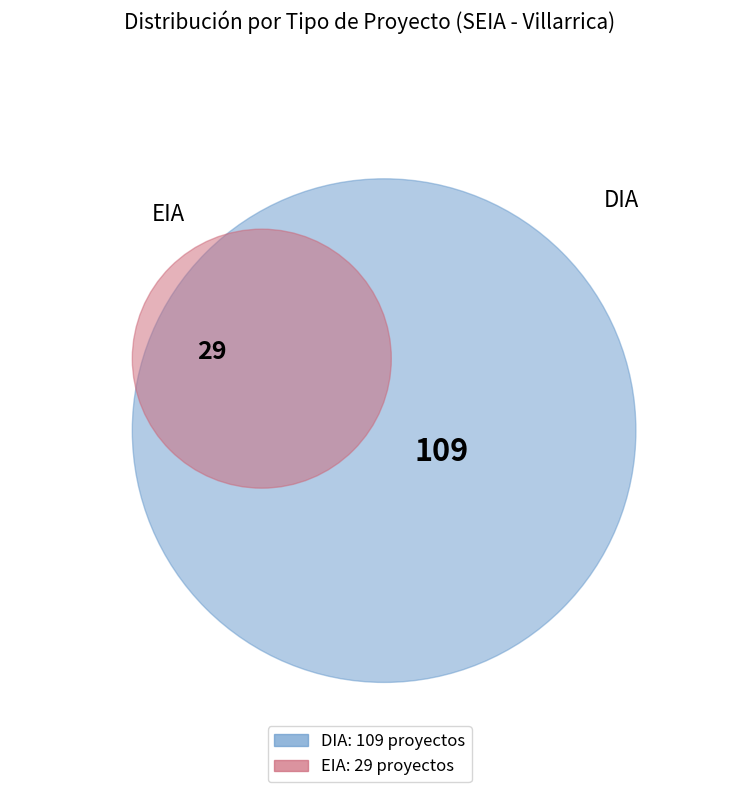

Approximately how many times larger is the value at EIA compared to DIA?

0.3